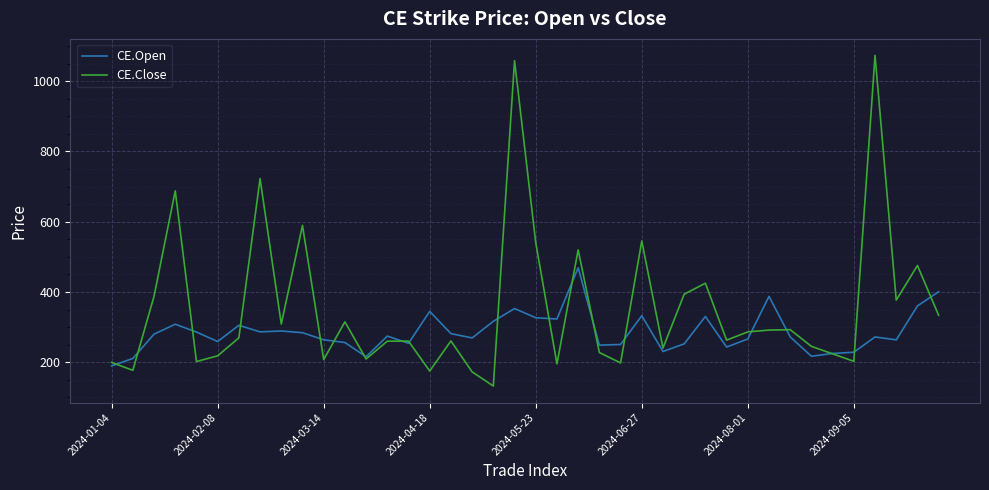

What is the difference between the maximum and minimum values in the CE.Close series?

941.2